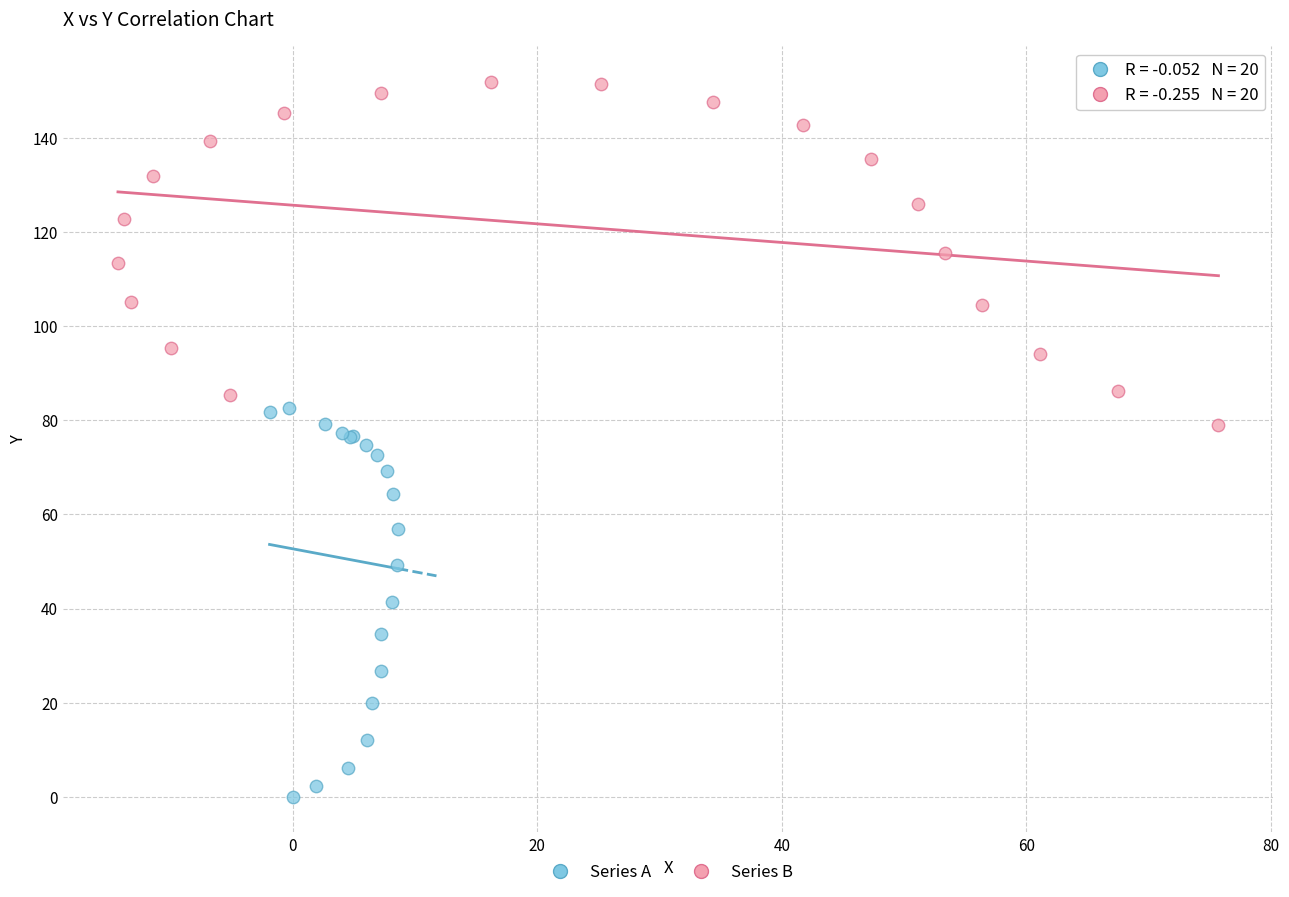

Which series reaches the minimum Y coordinate?

Series A